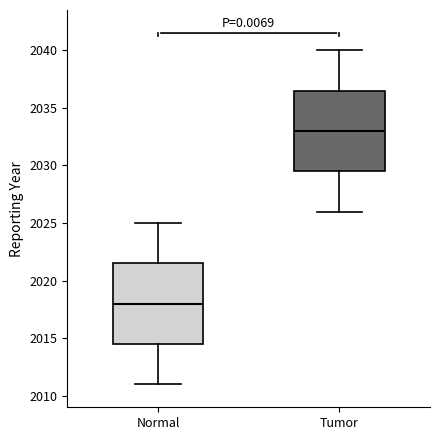

Reading left to right, read every box against the y-axis: the position of its median line, the range the box covers, and the ends of its whiskers. The values are not printed on the chart, so give them approximately, as read against the axis.

Normal: median 2018.0, box 2014.5 to 2021.5, whiskers 2011.0 to 2025.0
Tumor: median 2033.0, box 2029.5 to 2036.5, whiskers 2026.0 to 2040.0